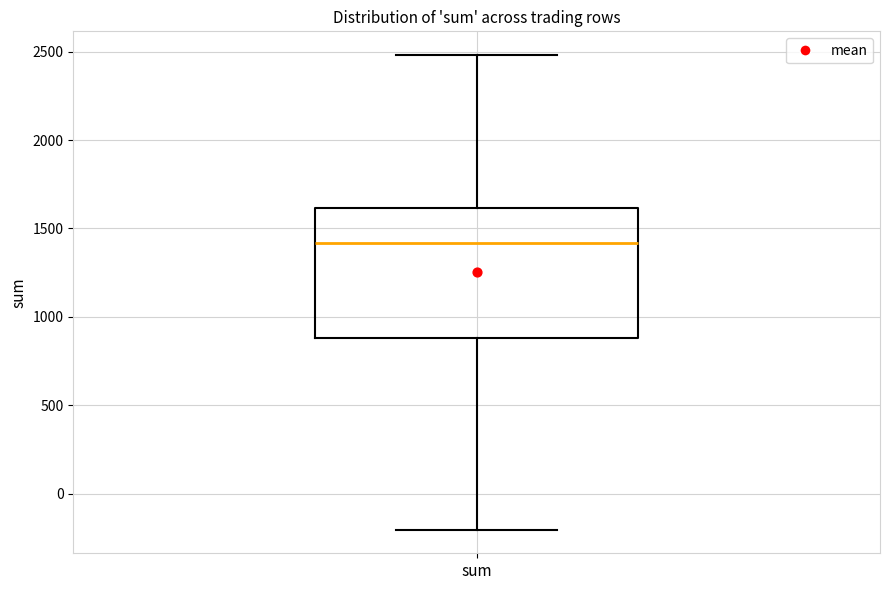

Transcribe this box plot: give where the median line is, the range the box spans, and where the two whiskers end, as read against the y-axis. The values are not printed on the chart, so give them approximately, as read against the axis.

median 1400, box 900 to 1600, whiskers -200 to 2500